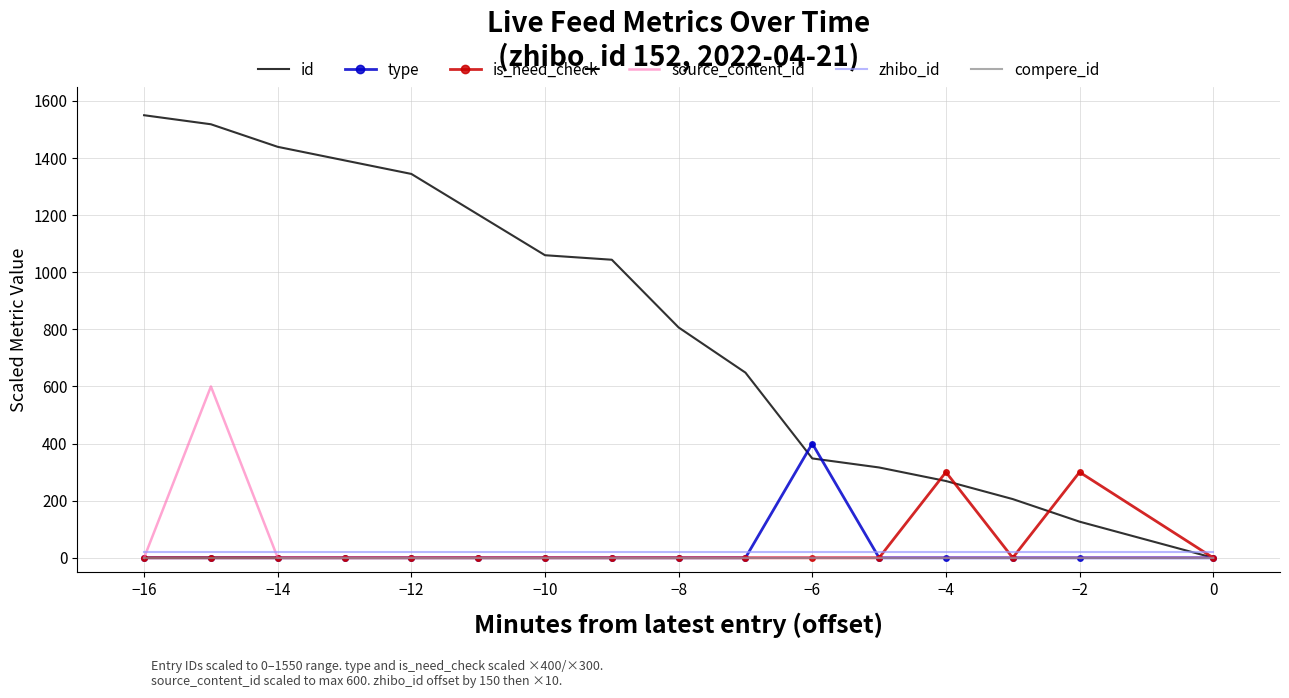

How many times do zhibo_id and id cross each other?

1